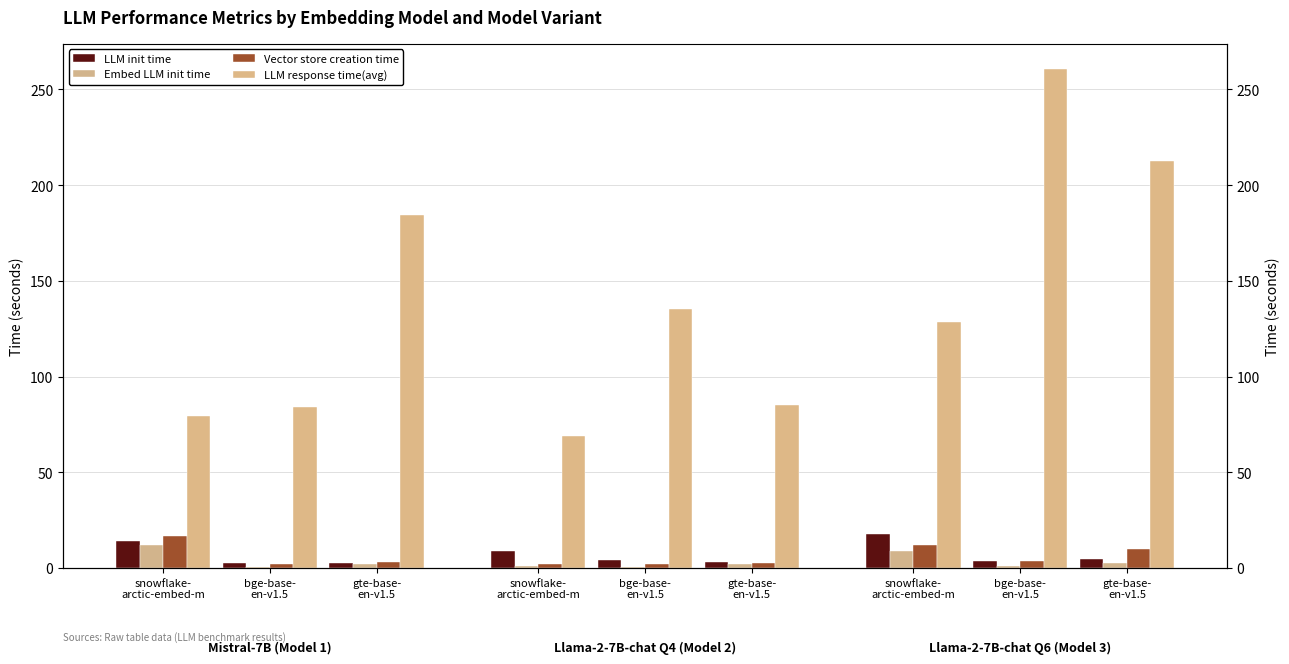

Read the LLM response time(avg) value at bge-base-
en-v1.5.

84.0